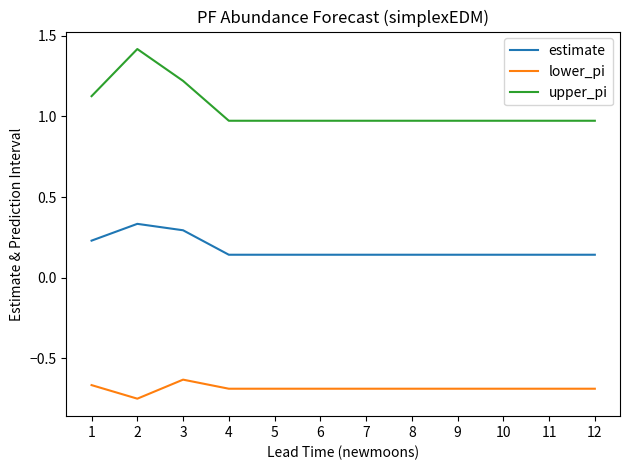

What is the sum of all lower_pi values?

-8.2